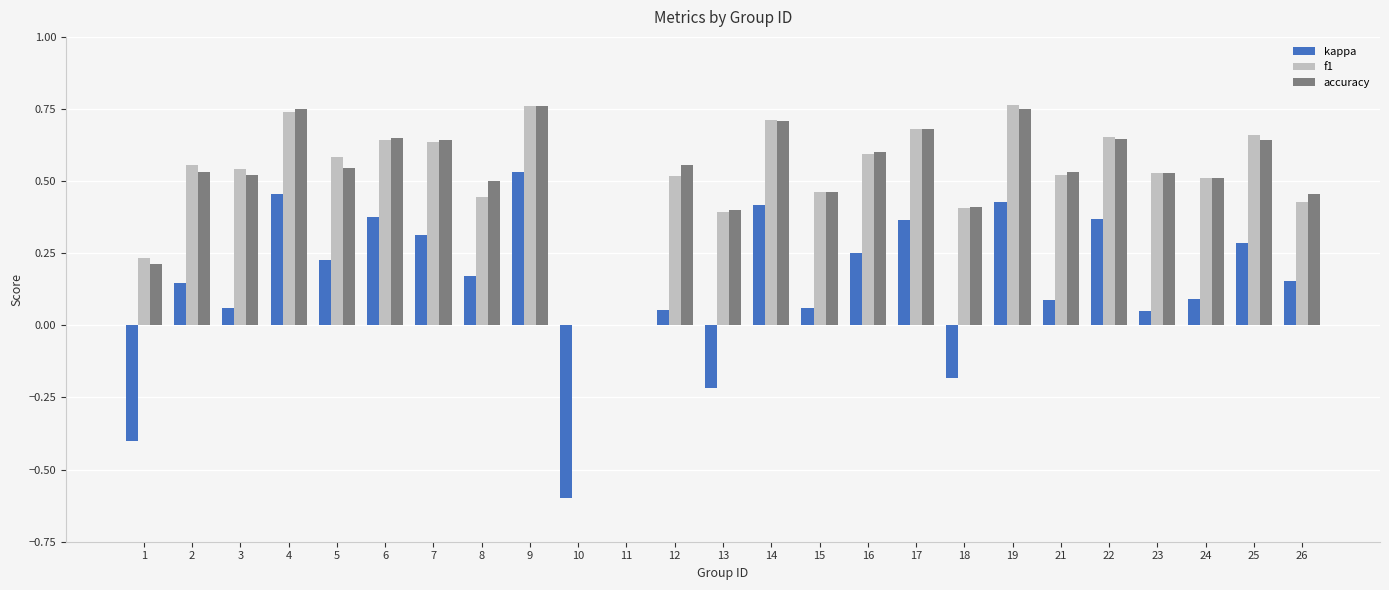

What is the total value across all series at 23?

1.1